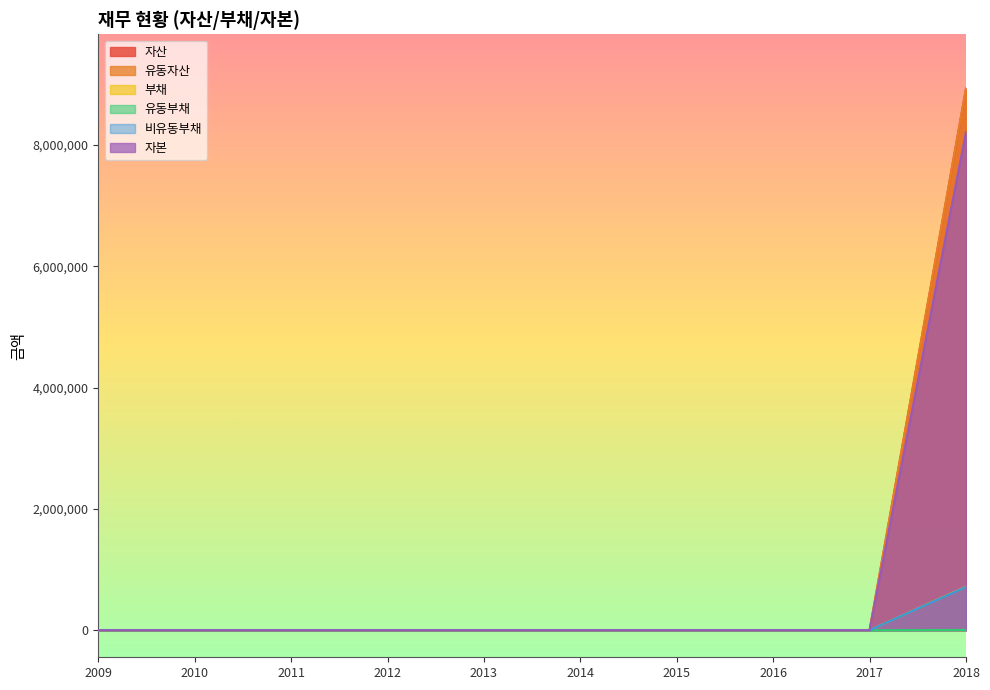

How many lines are shown in the chart?

6